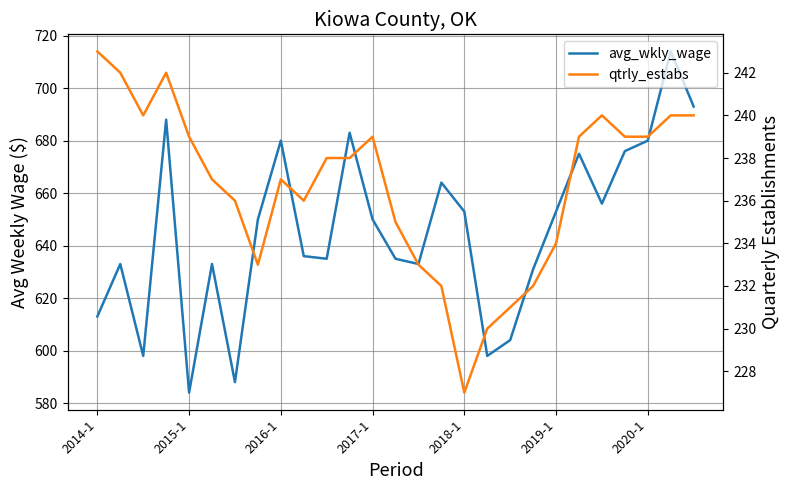

At which category is the sum across all series the highest?

25